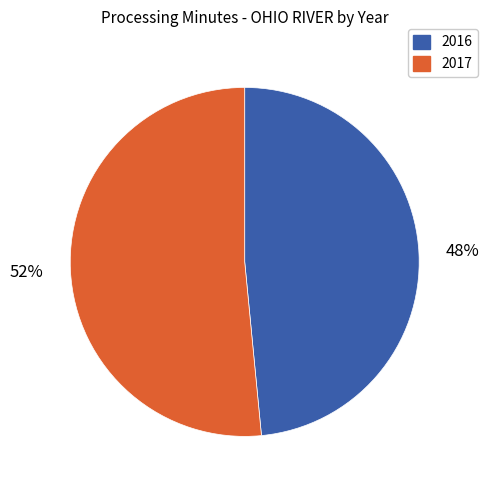

How many segments does this pie chart have?

2